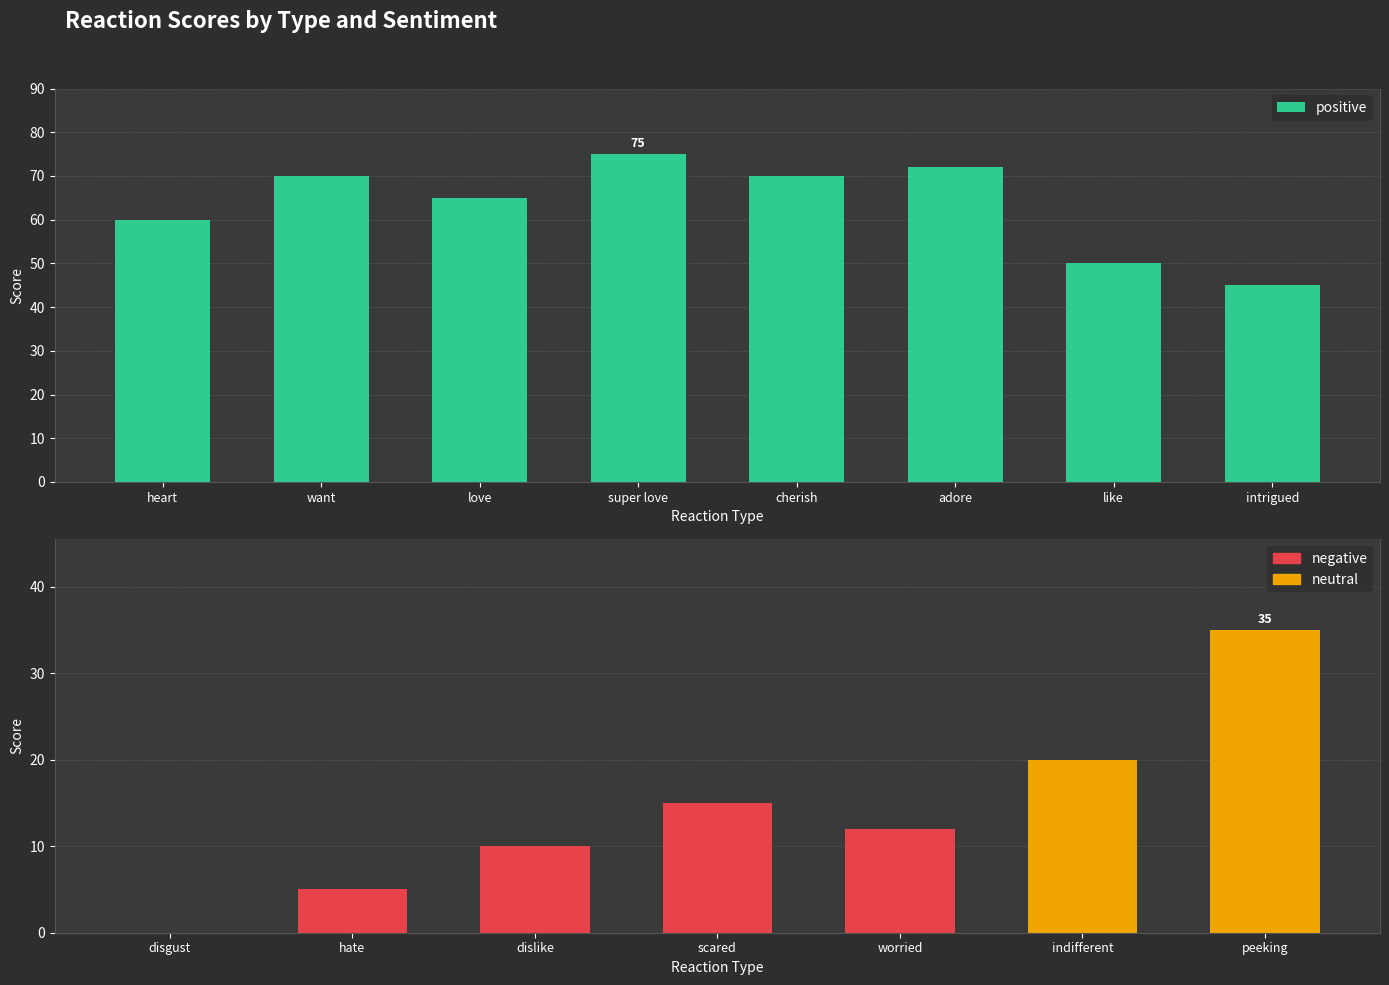

What is the difference between the values at cherish and like?

20